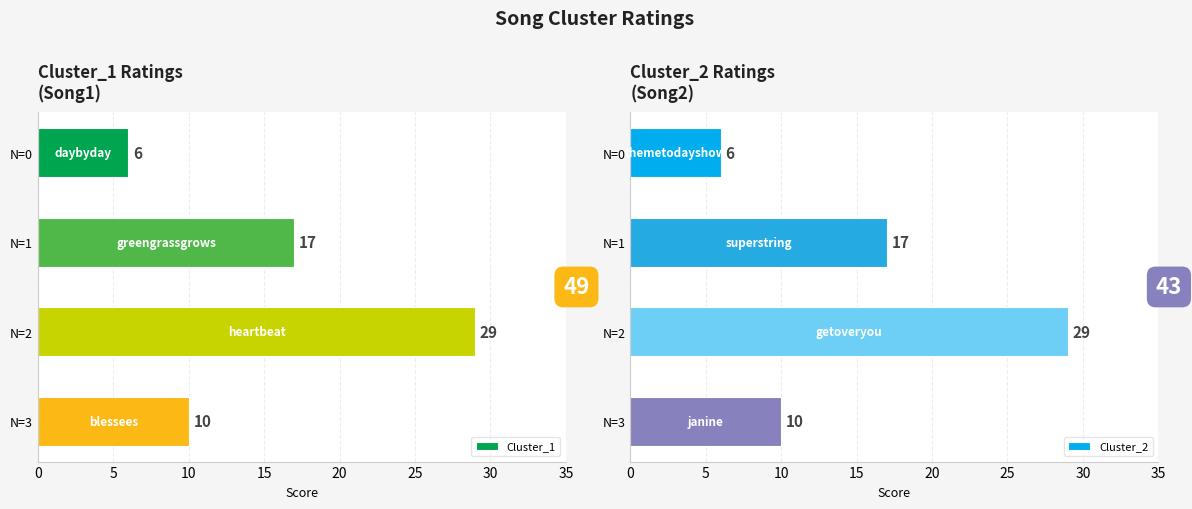

What is the value of the Cluster_1 bar at the 1st from the left?

6